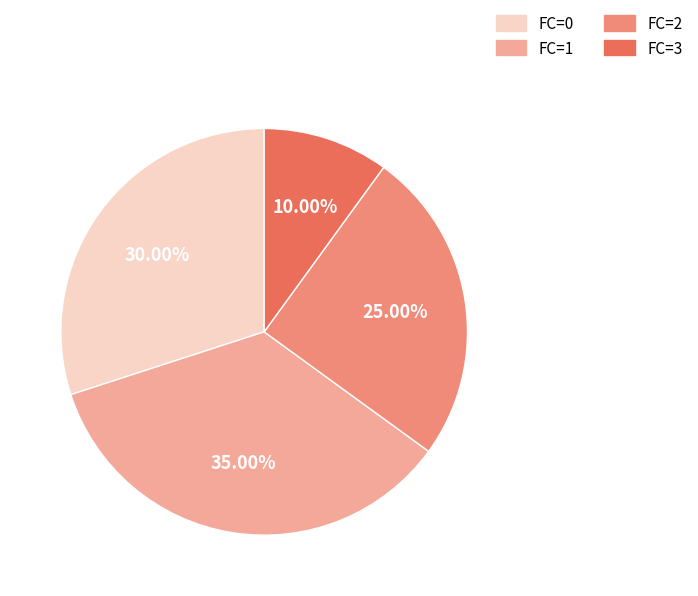

To the nearest percent, what is the average slice percentage?

25%